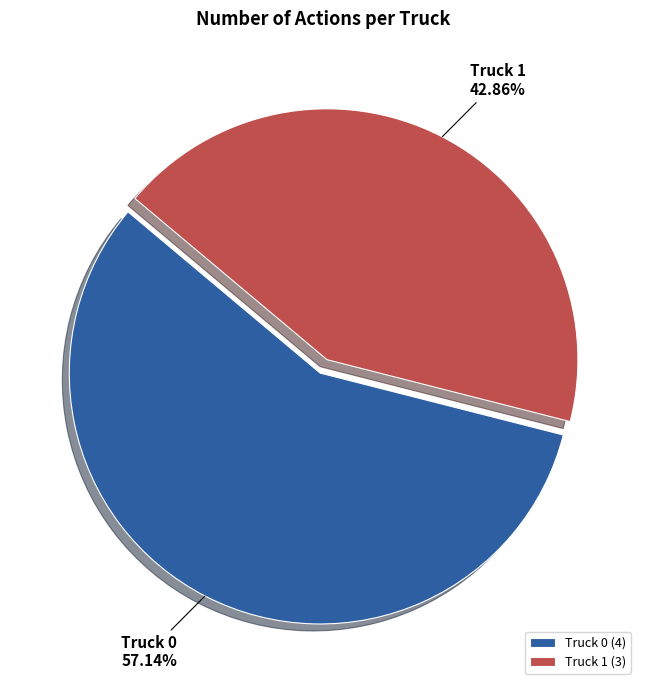

To the nearest percent, what portion does Truck 0 represent?

57%